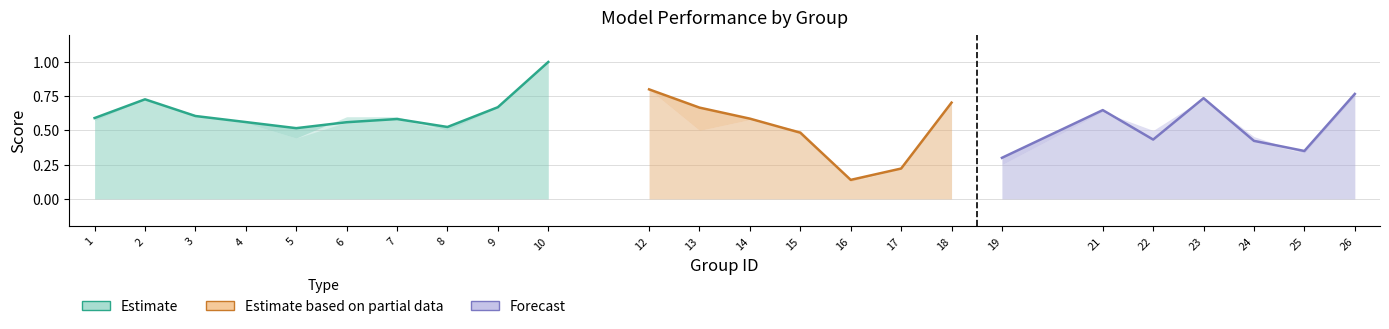

True or false: f1 has more than 0 interior local peaks.

True